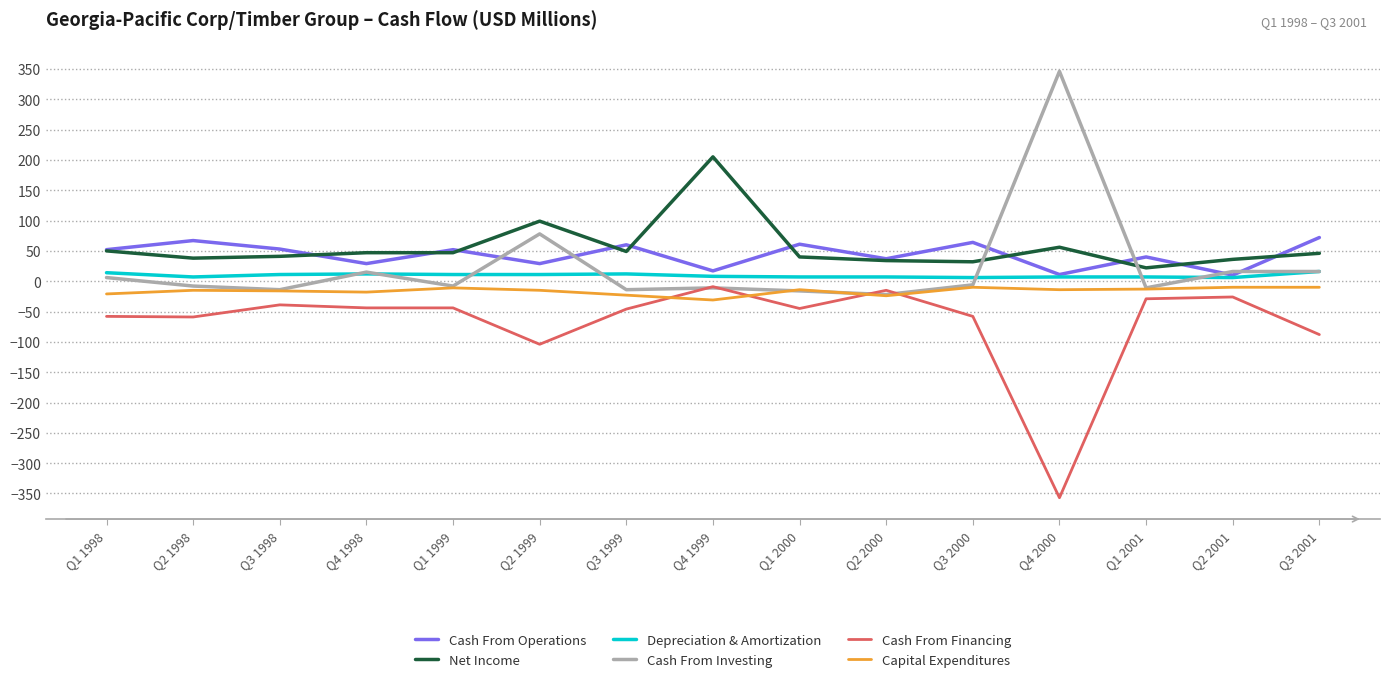

Which category has the highest value across all series?

Q4 2000